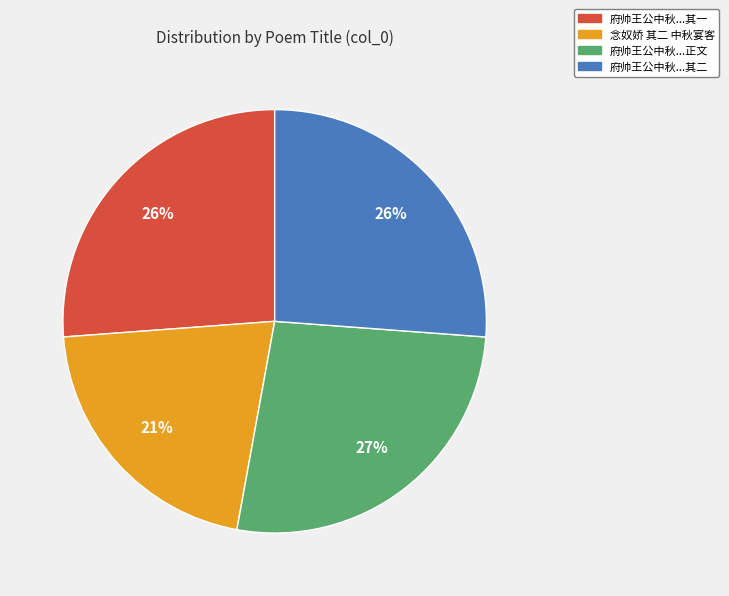

To the nearest percent, what is the average slice percentage?

25%